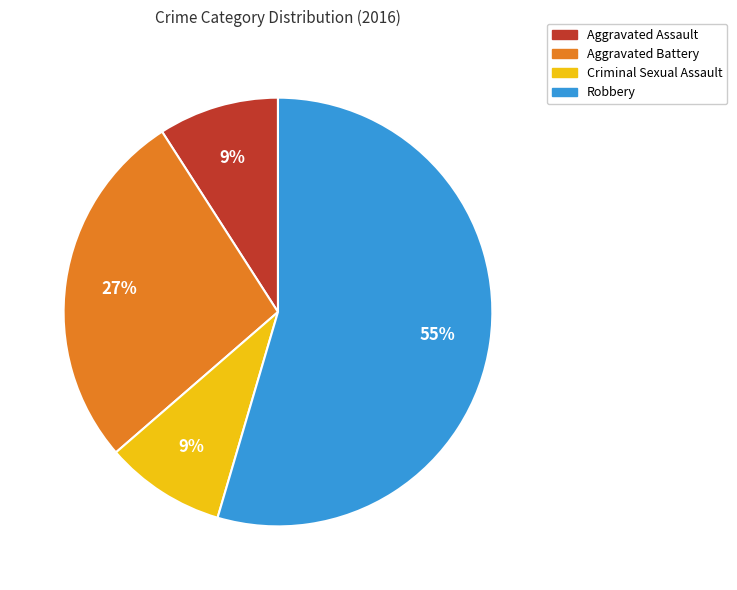

What percentage is the Robbery slice, to the nearest percent?

55%